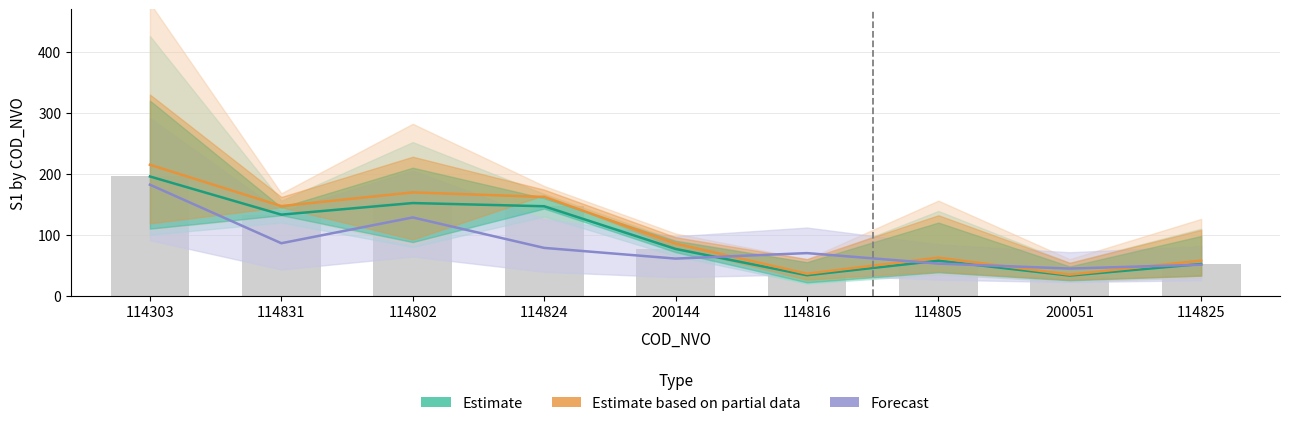

Reading right to left, transcribe all the data shown in this chart.

Estimate: 114825=52.0	200051=33.0	114805=57.4	114816=33.6	200144=76.8	114824=146.8	114802=152.0	114831=133.0	114303=195.6
Estimate based on partial data: 114825=57.6	200051=34.5	114805=62.4	114816=36.0	200144=85.5	114824=162.0	114802=169.5	114831=147.0	114303=214.8
Forecast: 114825=50.9	200051=44.6	114805=52.6	114816=69.9	200144=60.9	114824=78.5	114802=128.4	114831=86.1	114303=182.1